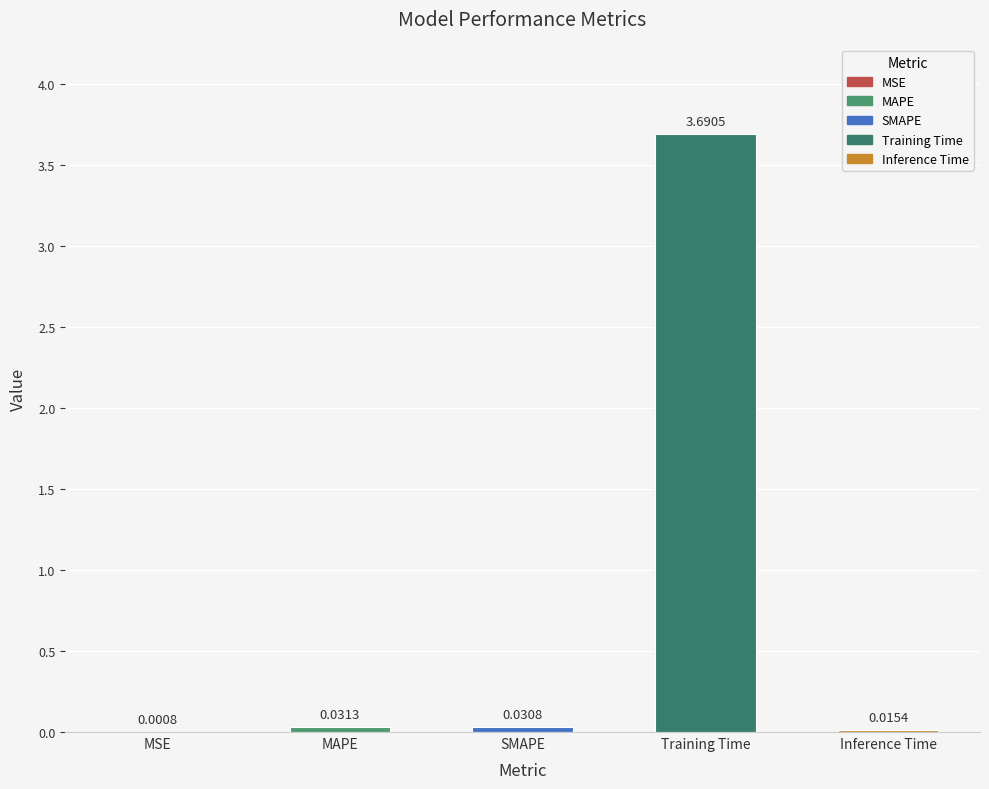

Are the bars horizontal?

No